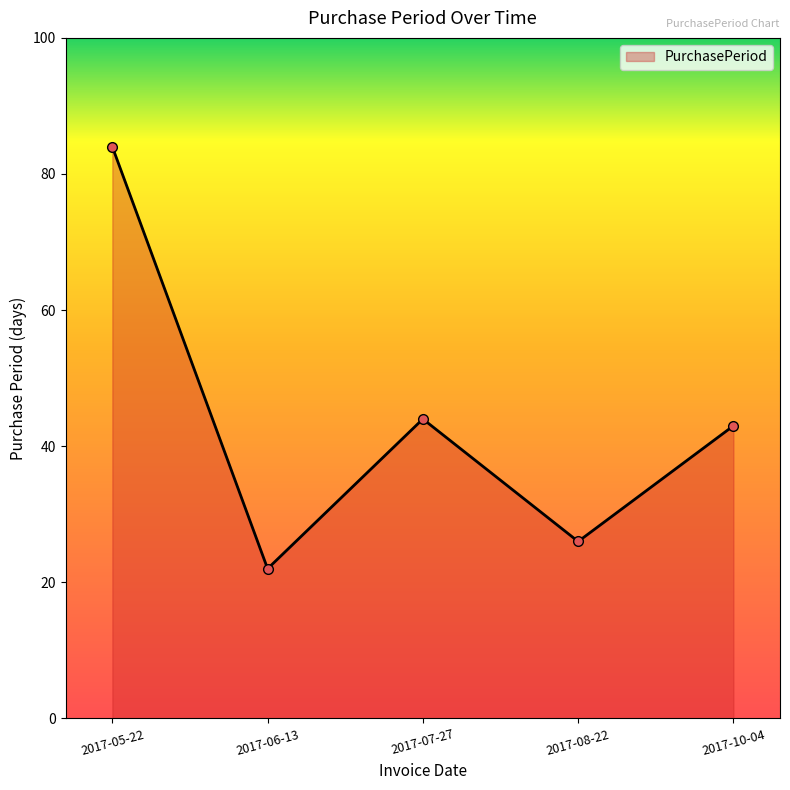

Where does the data first go above 43?

2017-05-22